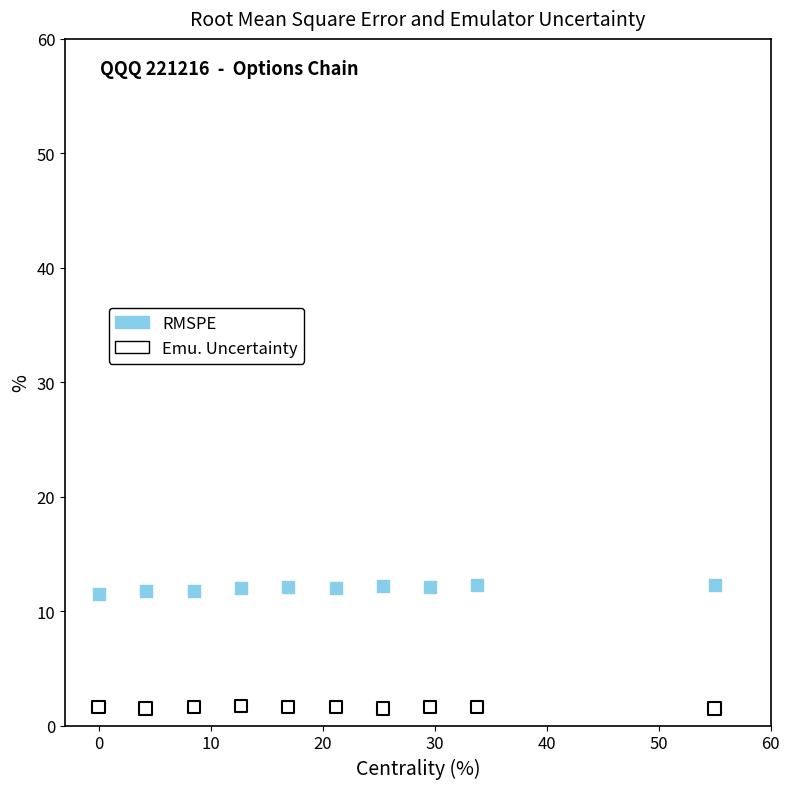

Across all data points, what is the range of X values (max minus min)?

55.0